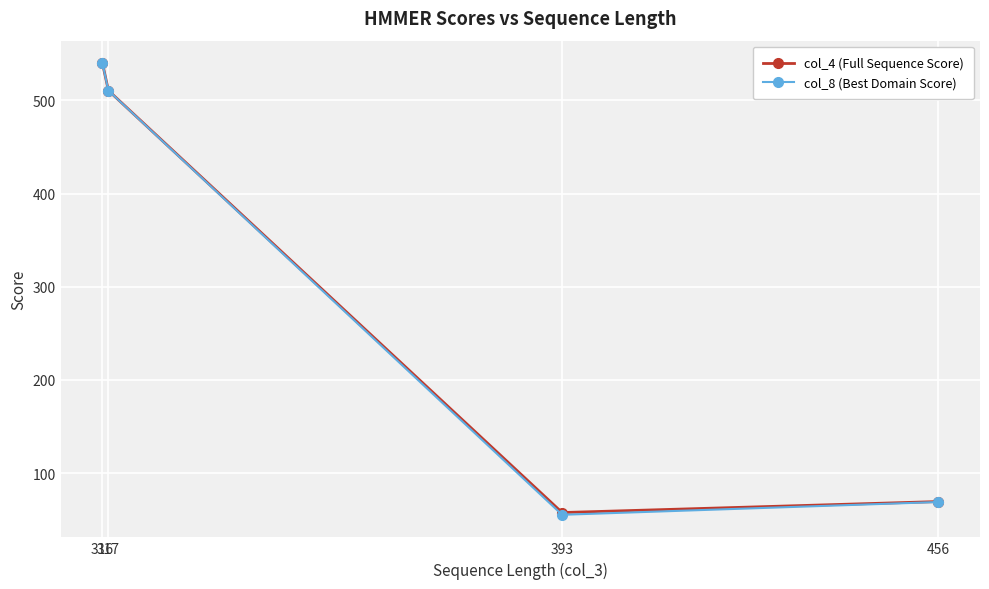

What is the difference between the highest and lowest values at 317?

0.1